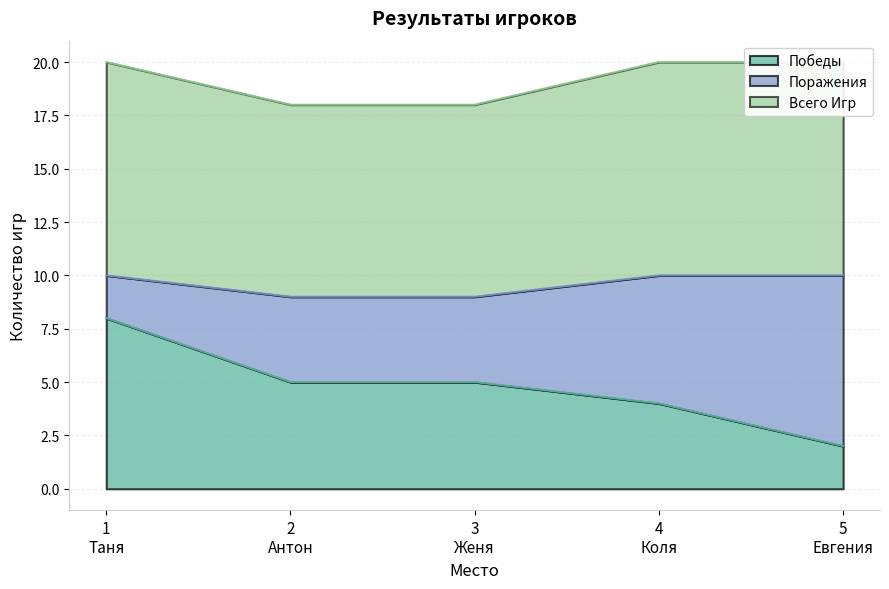

True or false: Победы has more than 2 points higher than both neighbors.

False